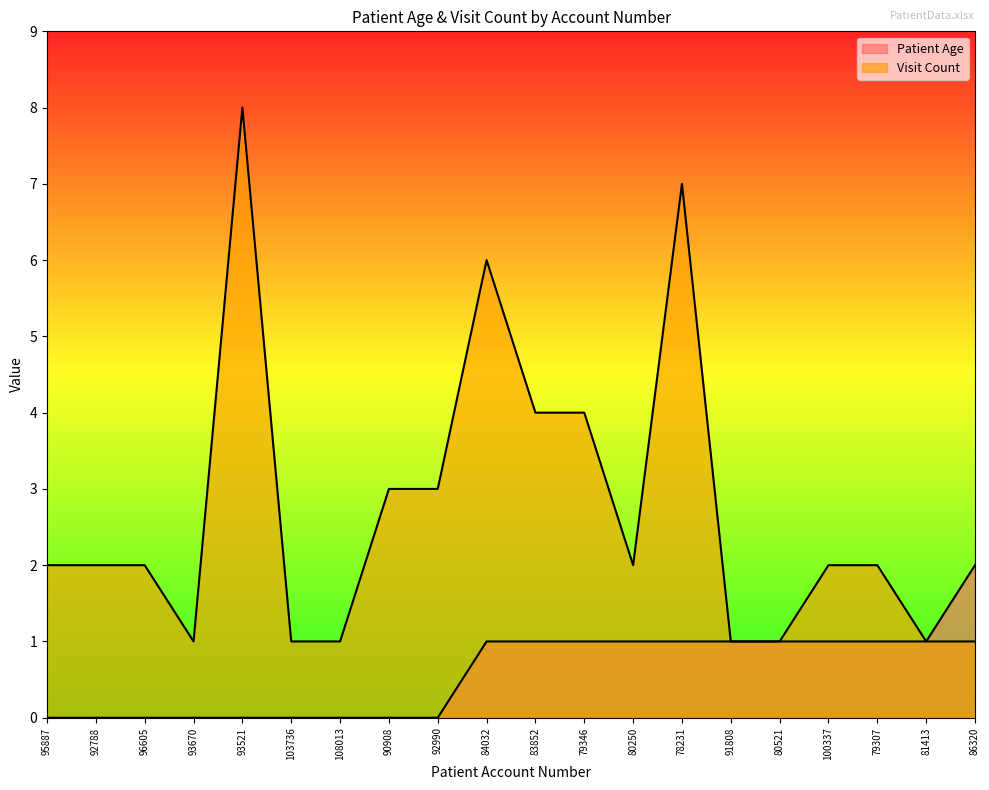

How many lines are shown in the chart?

2